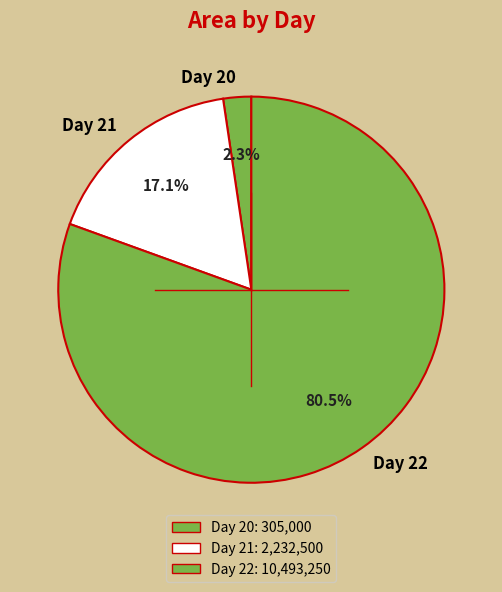

What is the total percentage of Day 21 and Day 22?

97.7%